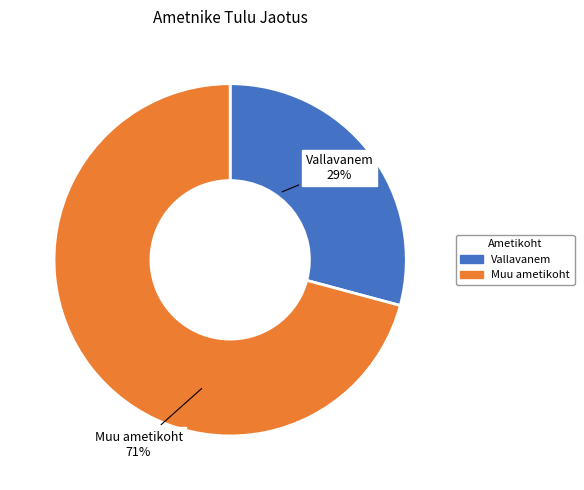

Is there a majority slice in this chart?

Yes